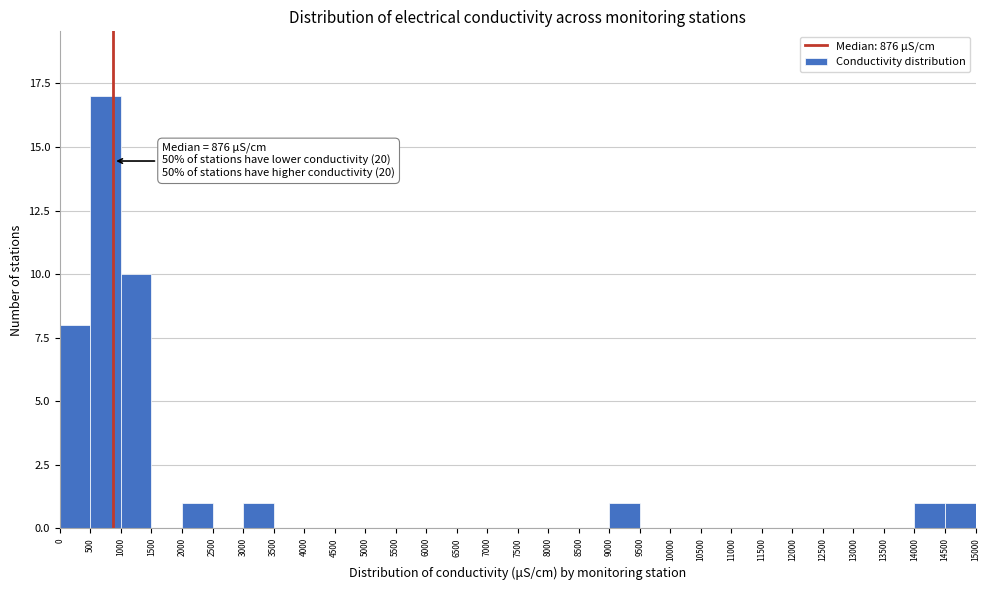

Which range on the x-axis has the tallest bar?

500 to 1000